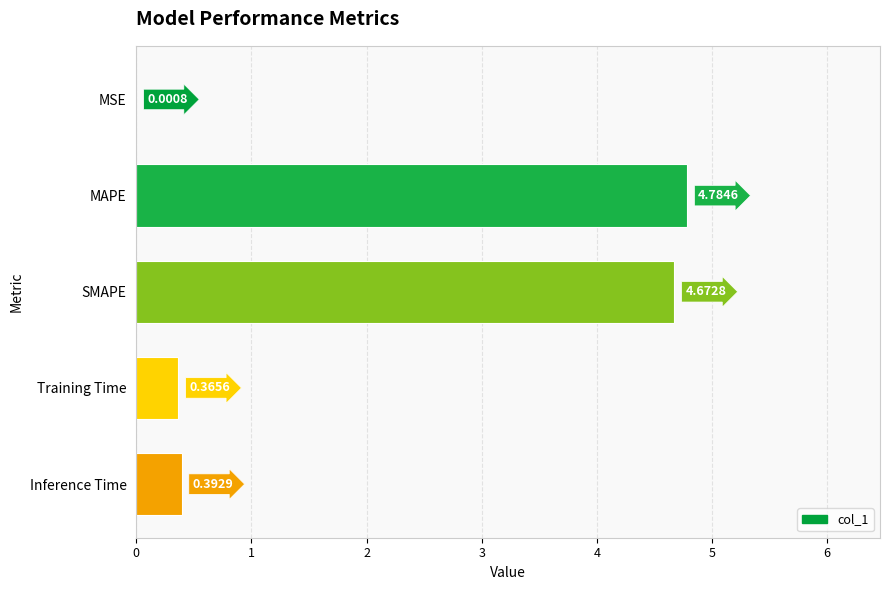

What is the change in value from SMAPE to MSE?

-4.7